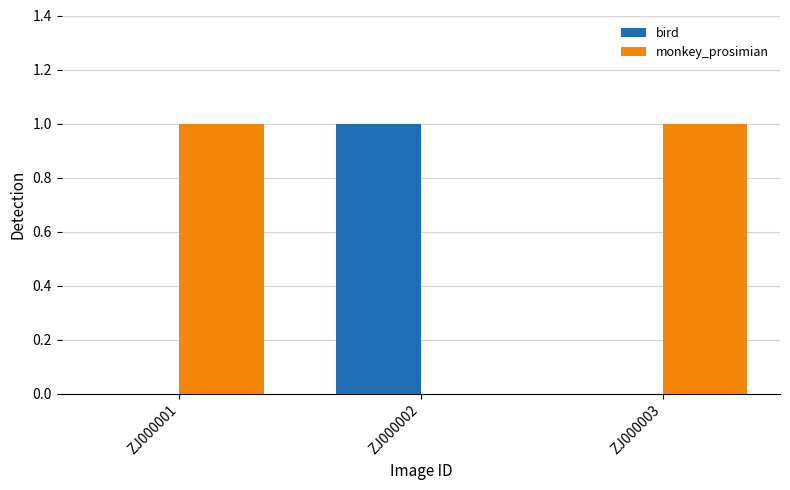

Reading left to right, transcribe all the data shown in this chart.

bird: ZJ000001=0	ZJ000002=1	ZJ000003=0
monkey_prosimian: ZJ000001=1	ZJ000002=0	ZJ000003=1